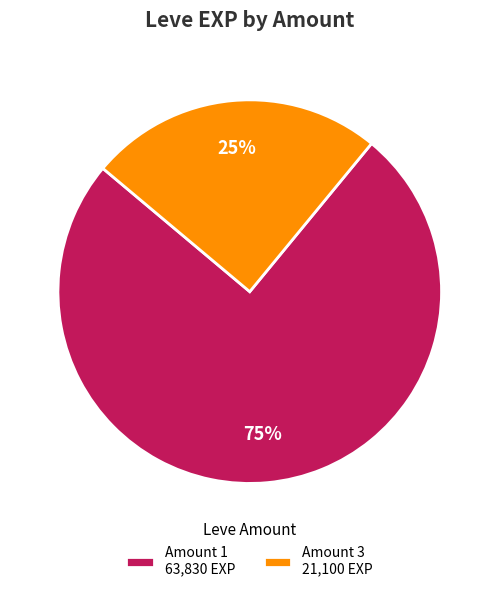

To the nearest percent, what is the average slice percentage?

50%